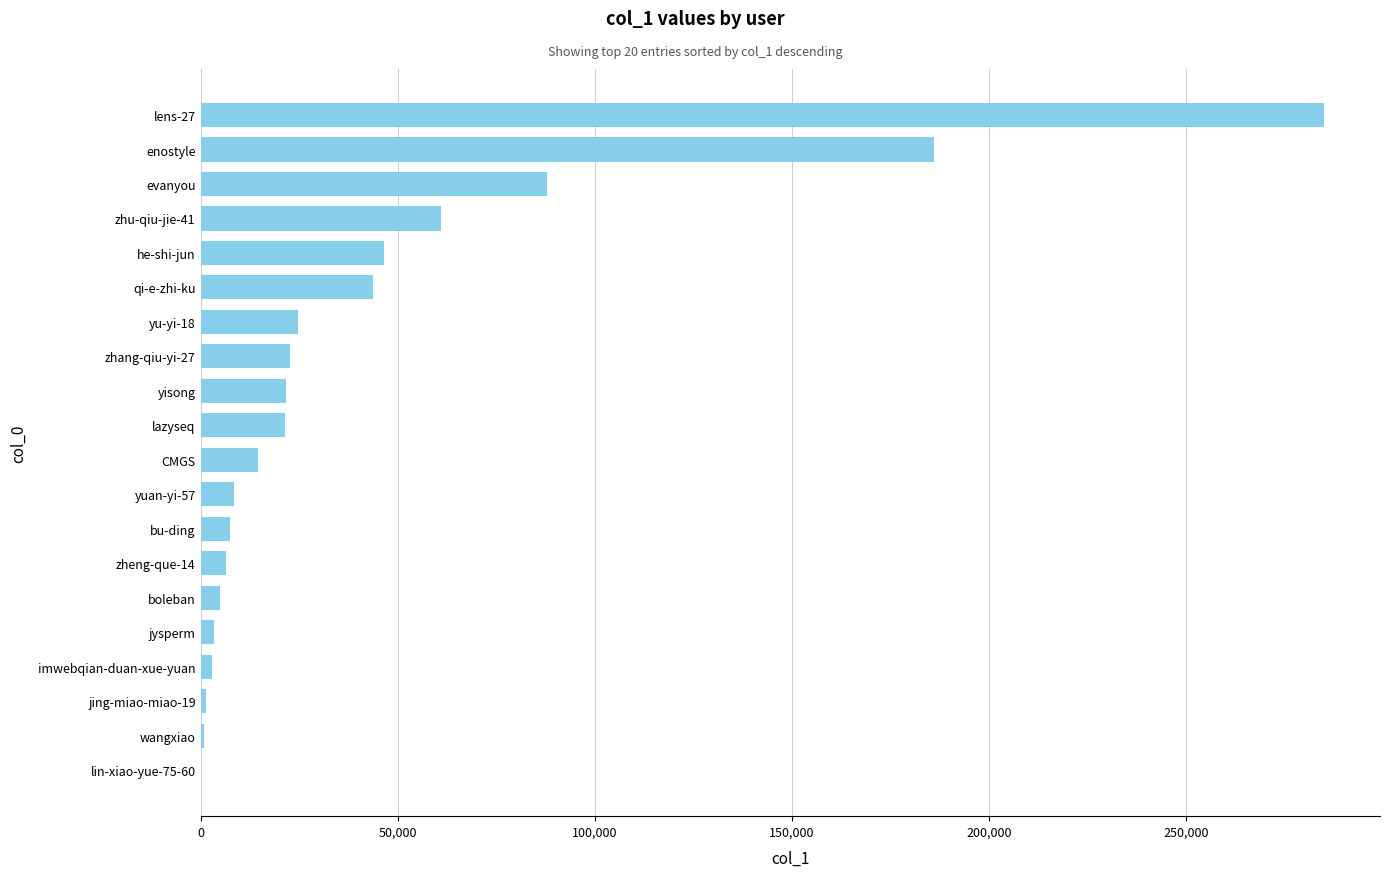

Are the bars grouped side by side (vs. stacked)?

No